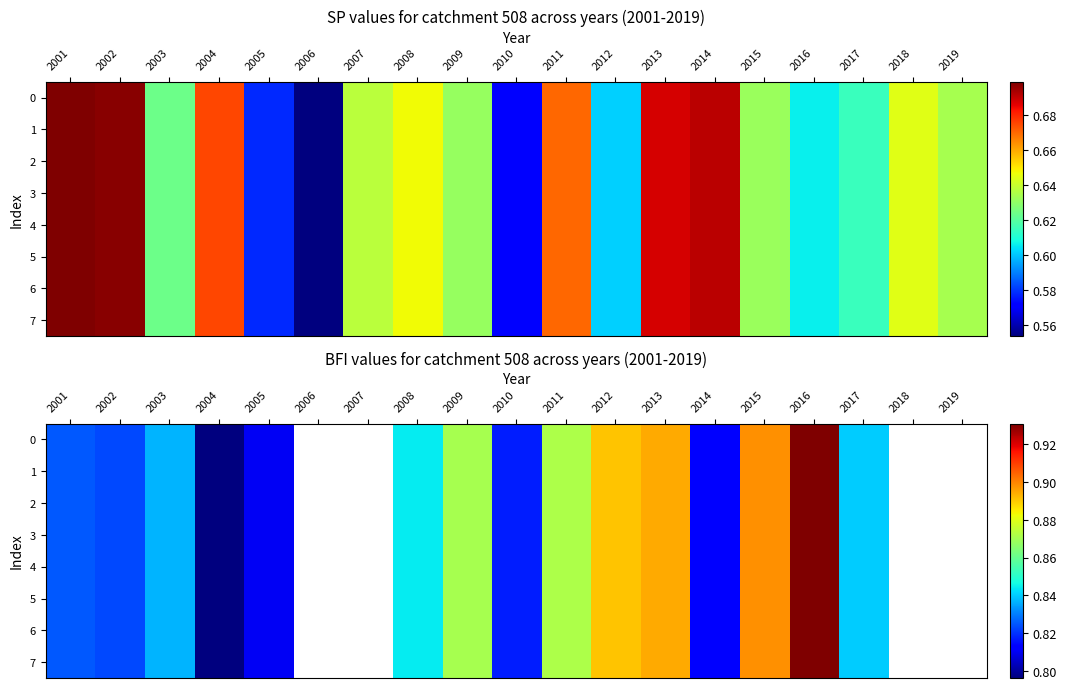

What is the maximum value for 1?

0.9